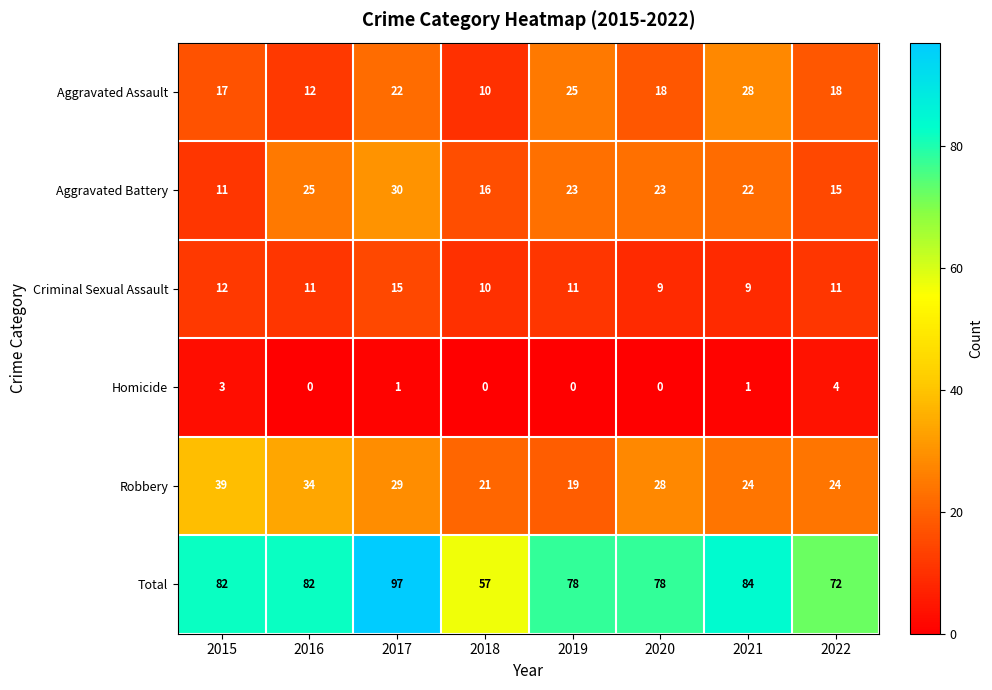

List the series in order of their peak value, lowest first.

Homicide, Criminal Sexual Assault, Aggravated Assault, Aggravated Battery, Robbery, Total